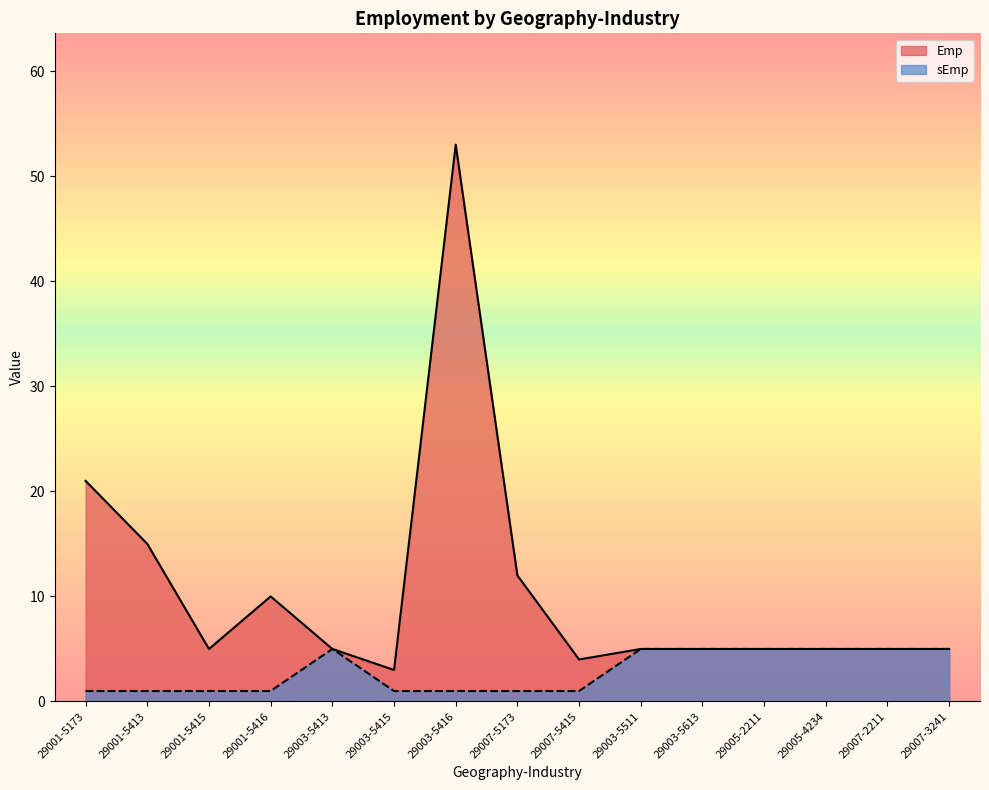

Reading left to right, list all the values displayed in this chart.

Emp: 21	15	5	10	5	3	53	12	4	5	5	5	5	5	5
sEmp: 1	1	1	1	5	1	1	1	1	5	5	5	5	5	5